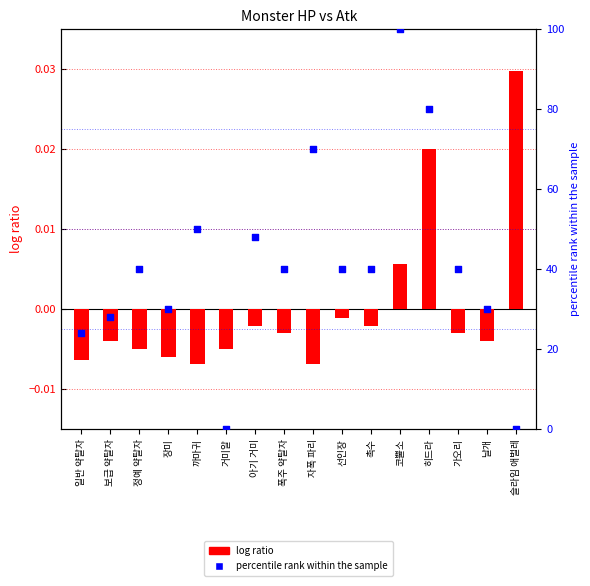

At how many categories does at least one series exceed 27?

13